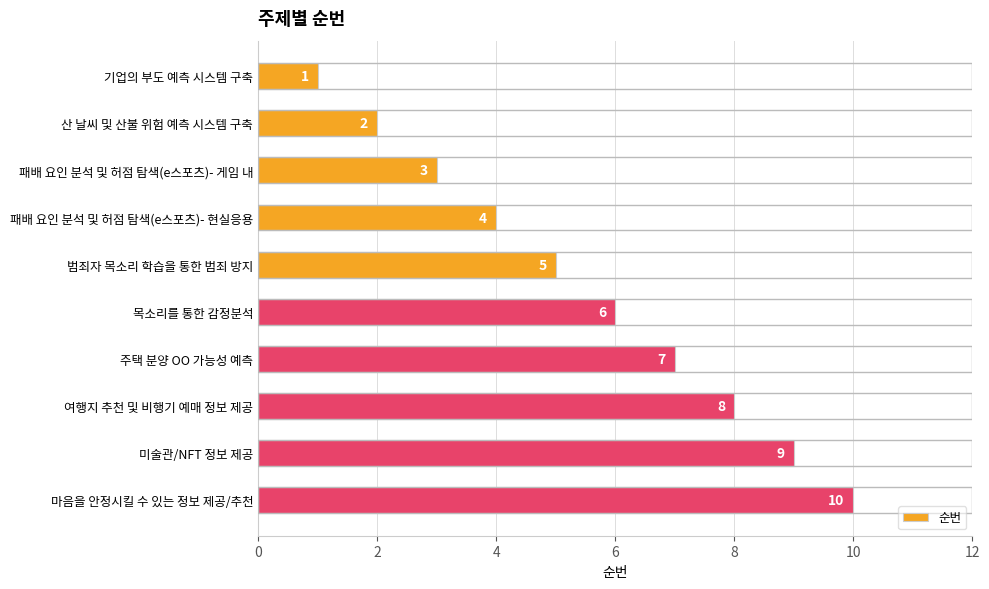

List the labels in order of value, smallest first.

기업의 부도 예측 시스템 구축, 산 날씨 및 산불 위험 예측 시스템 구축, 패배 요인 분석 및 허점 탐색(e스포츠)- 게임 내, 패배 요인 분석 및 허점 탐색(e스포츠)- 현실응용, 범죄자 목소리 학습을 통한 범죄 방지, 목소리를 통한 감정분석, 주택 분양 OO 가능성 예측, 여행지 추천 및 비행기 예매 정보 제공, 미술관/NFT 정보 제공, 마음을 안정시킬 수 있는 정보 제공/추천